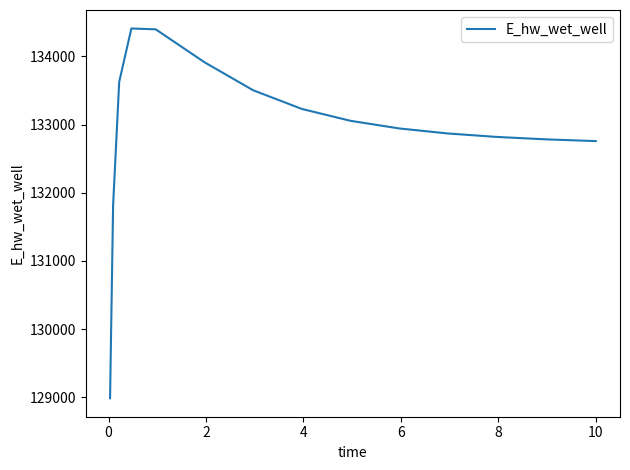

What is the greatest value displayed?

134407.4